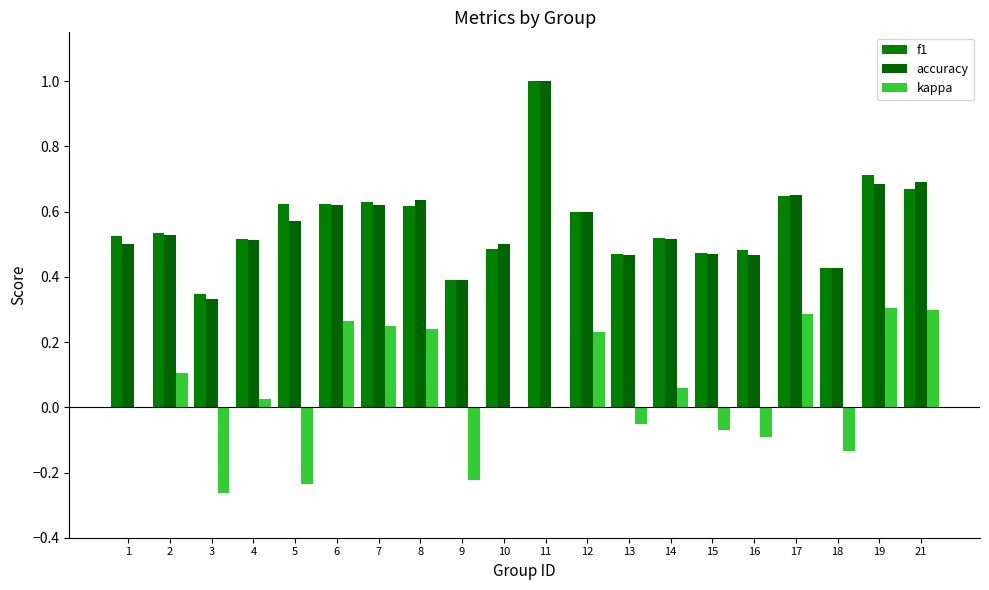

What is the difference between the maximum and second lowest values in the kappa series?

0.5